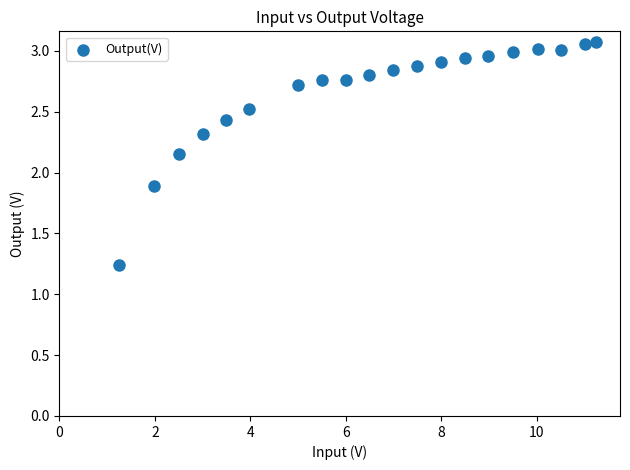

What is the range of Y values (max minus min)?

1.8